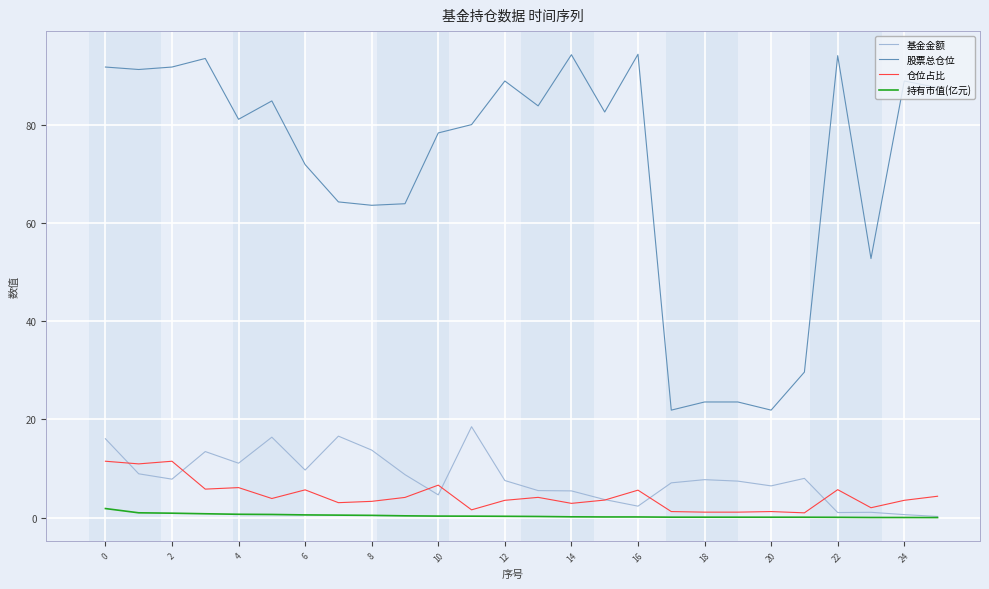

True or false: 基金金额 and 仓位占比 intersect in this chart.

True